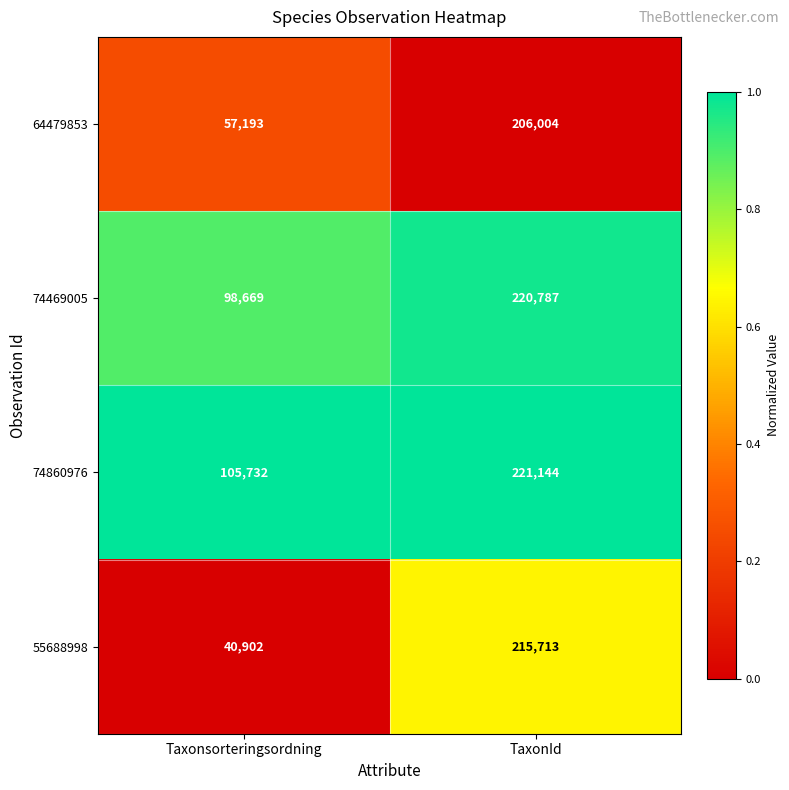

At which label is 64479853 closest to 131598?

Taxonsorteringsordning